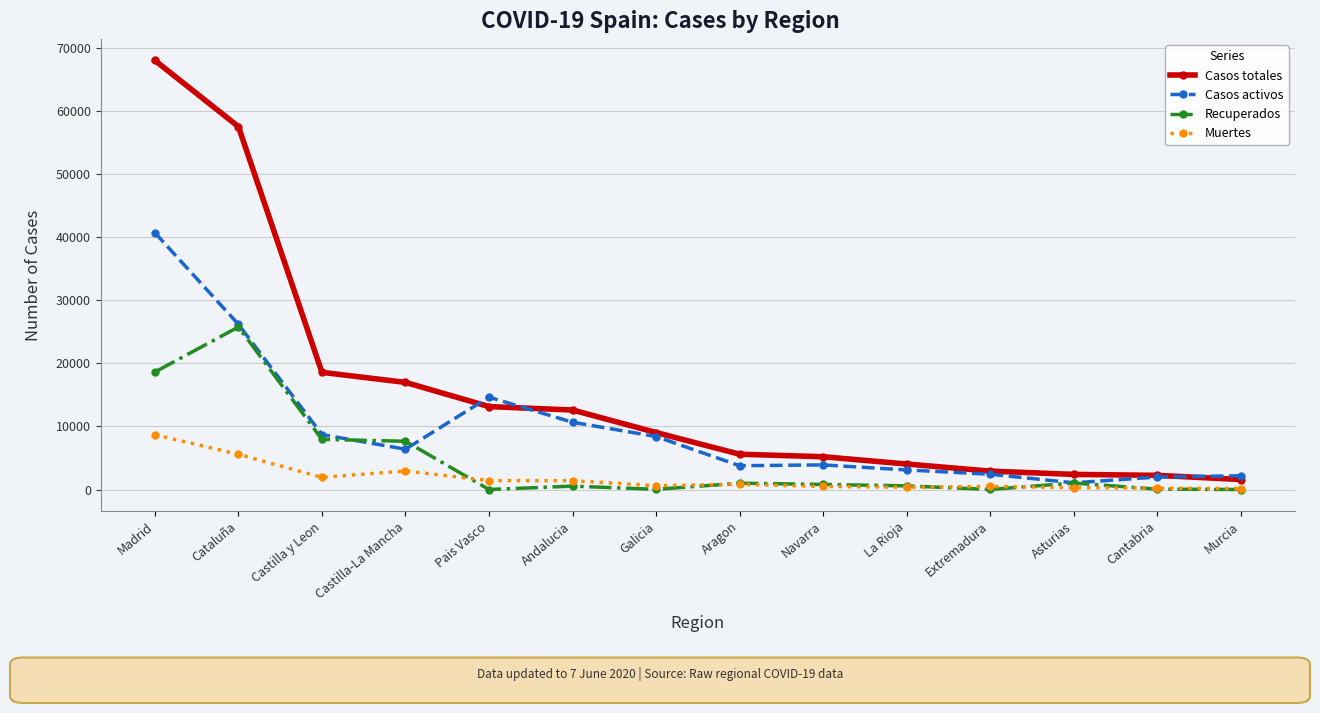

The value of Casos totales at Andalucia is 8702. True or false?

False